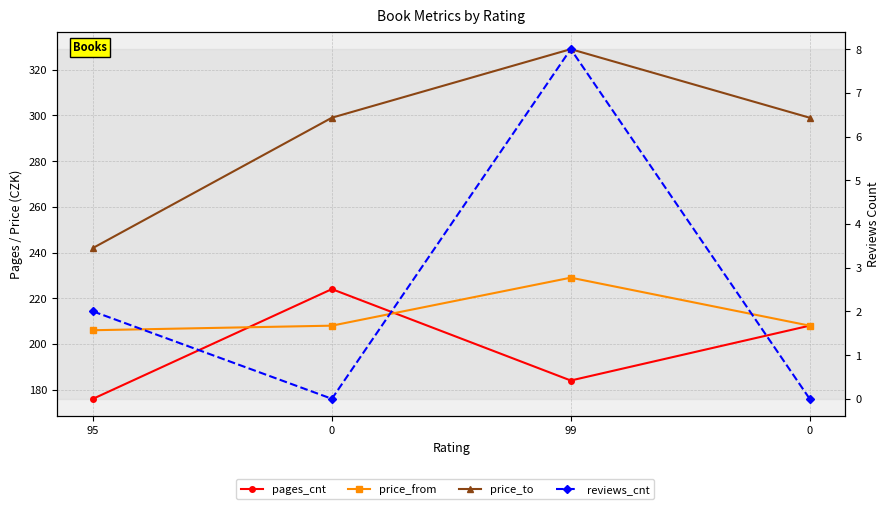

What is the difference between the highest and lowest values at 0?

299